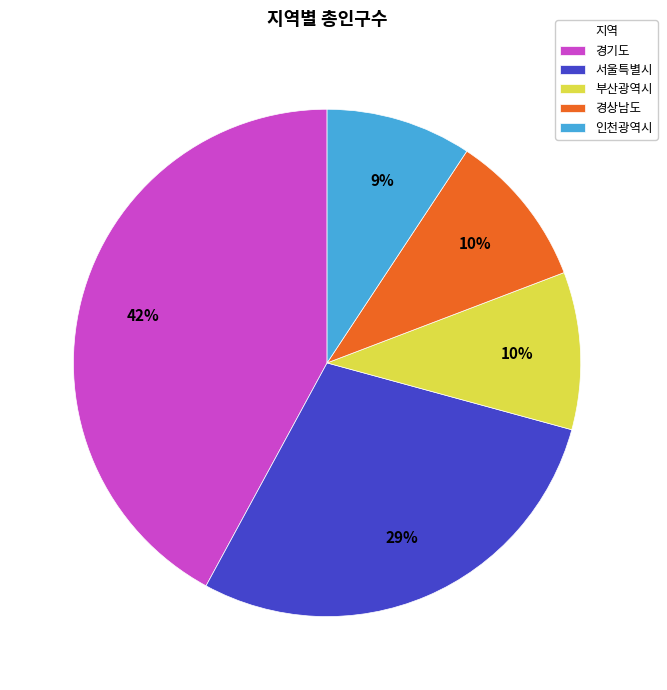

Is there a majority slice in this chart?

No